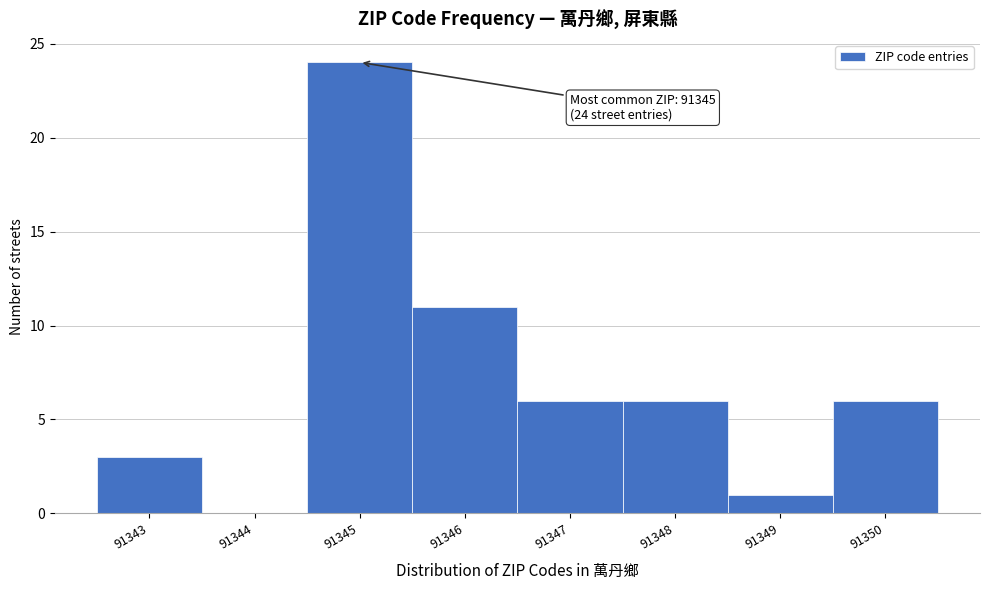

Over which range of the x-axis is the bar tallest?

91344.5 to 91345.5